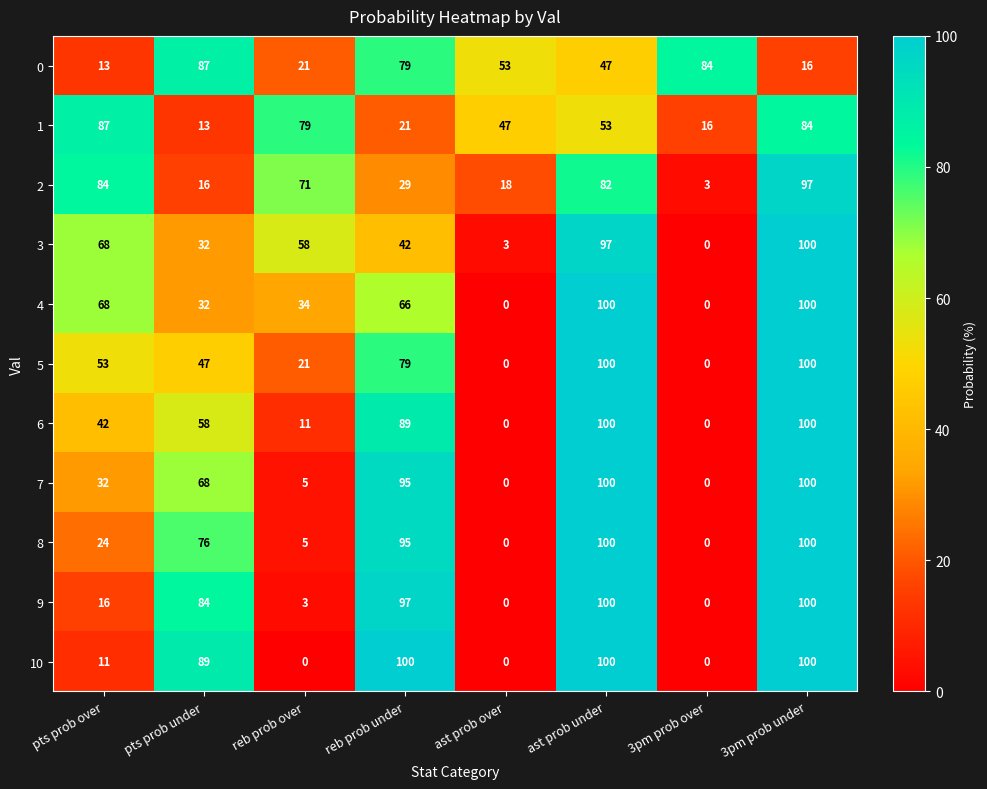

What is the difference between the highest and lowest values at pts prob under?

76